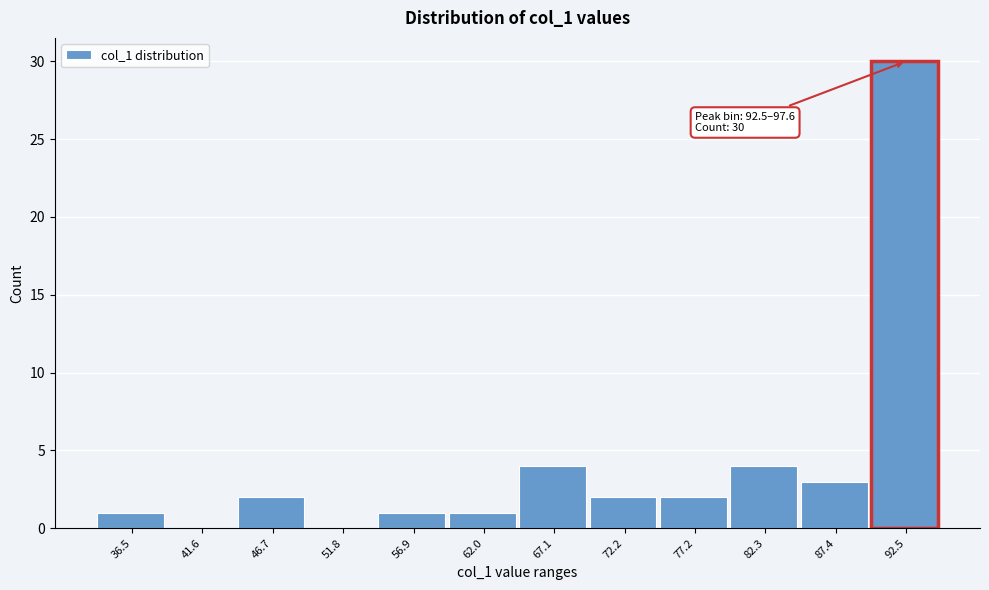

Reading left to right, what are all the values shown in this chart?

36.5=1	41.6=0	46.7=2	51.8=0	56.9=1	62.0=1	67.1=4	72.2=2	77.2=2	82.3=4	87.4=3	92.5=30